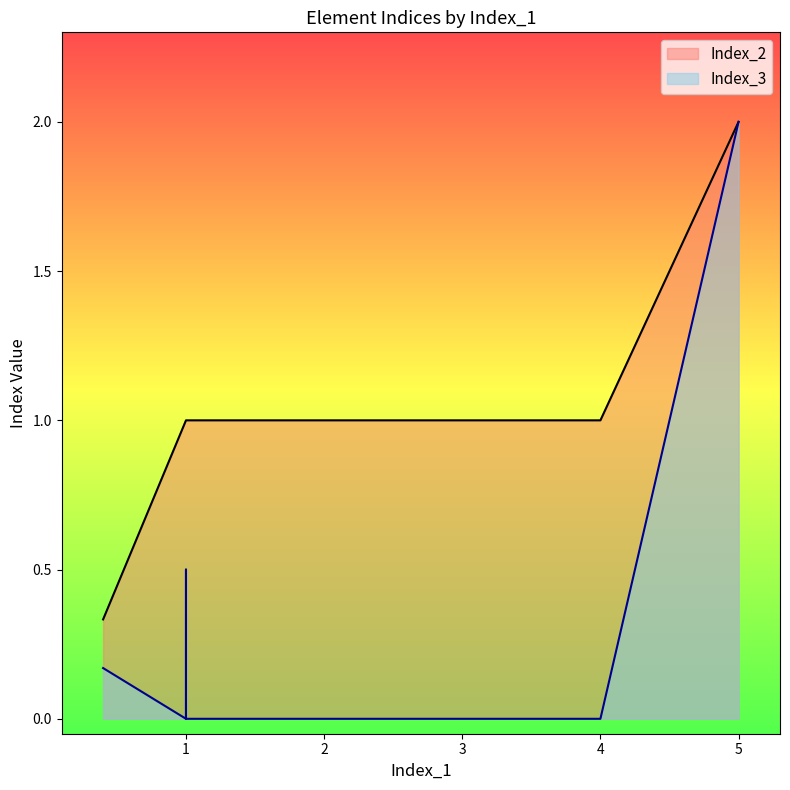

What is the sum of the Index_3 values at 0.4 and 1?

0.2